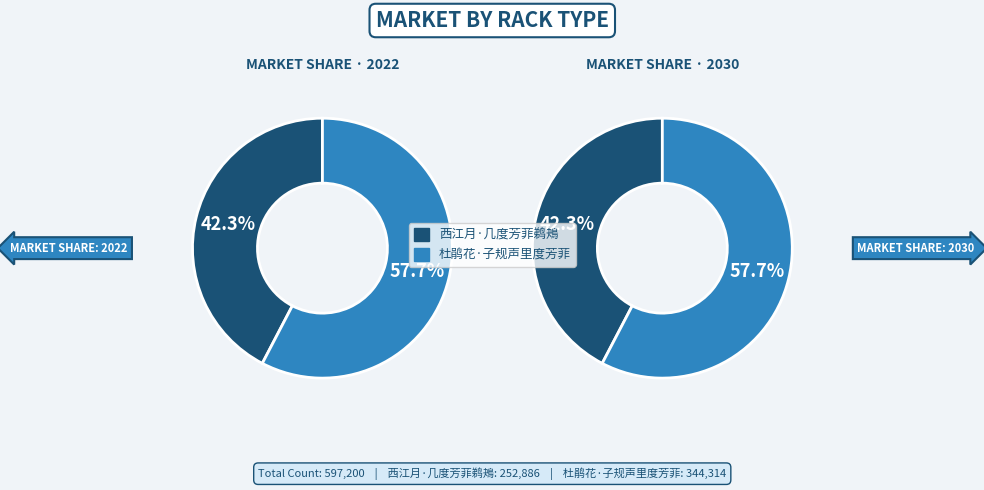

True or false: 杜鹃花·子规声里度芳菲 accounts for 46% of the total.

False